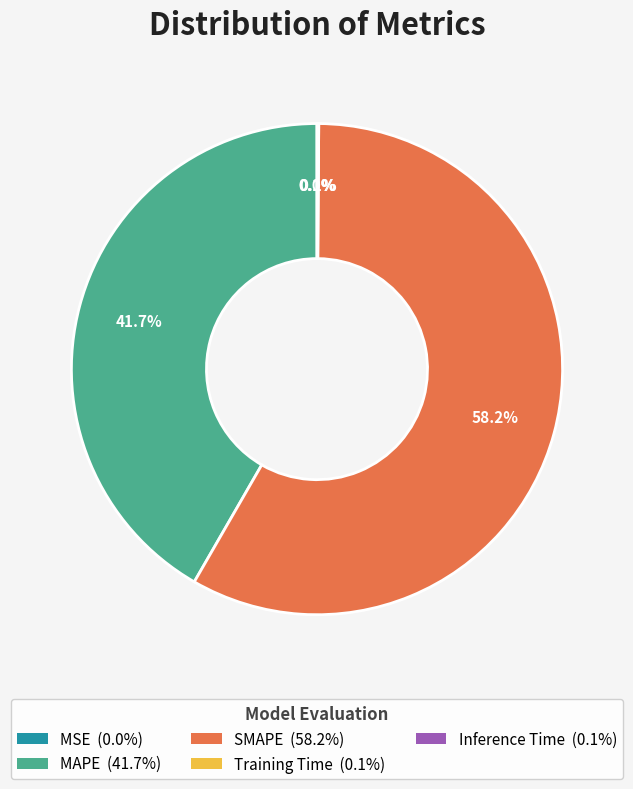

Is SMAPE the majority of the pie?

Yes